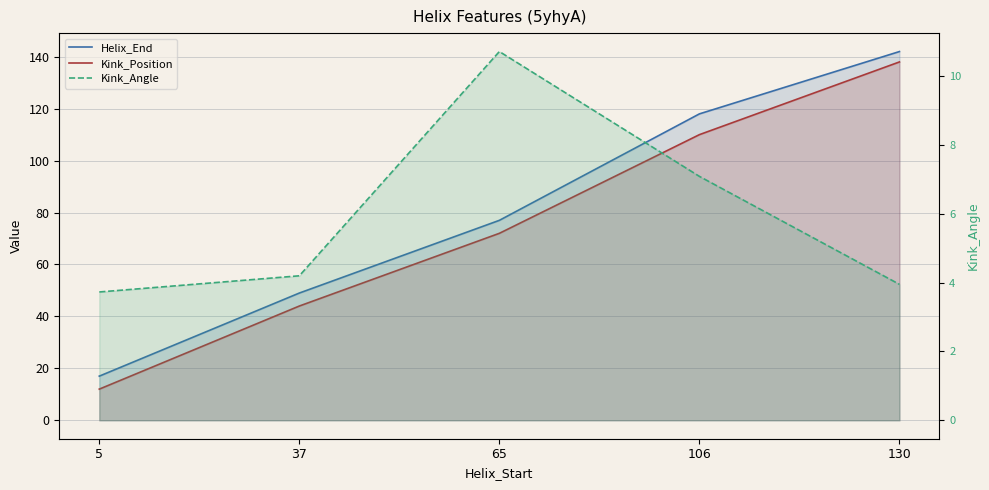

True or false: Kink_Angle has more than 1 points higher than both neighbors.

False